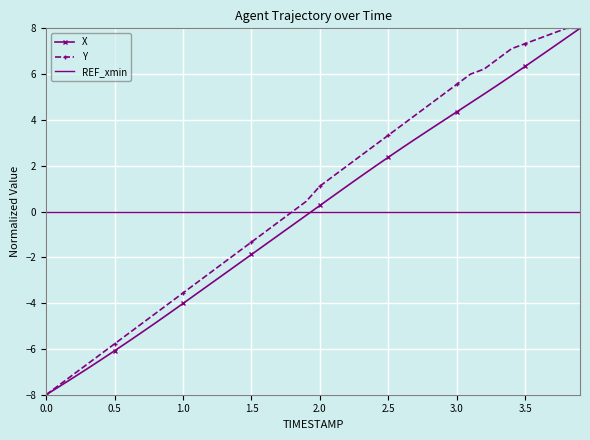

What is the greatest value displayed?

8.0